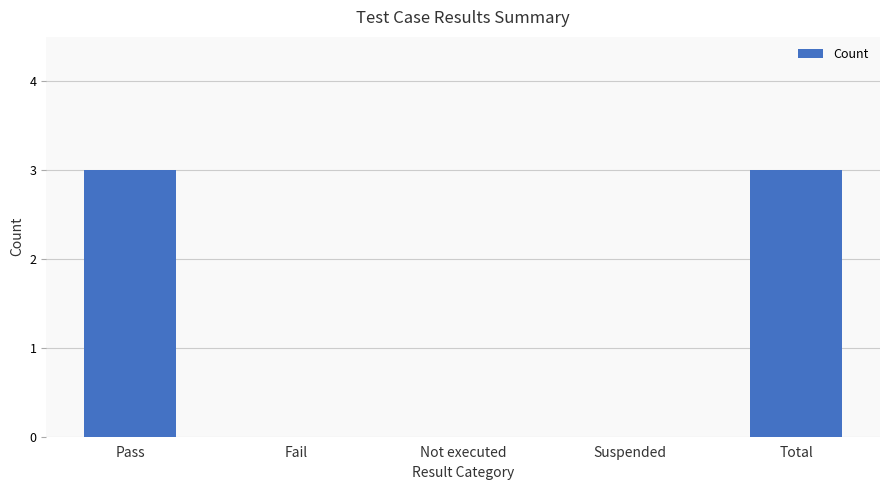

What is the sum of all values?

6